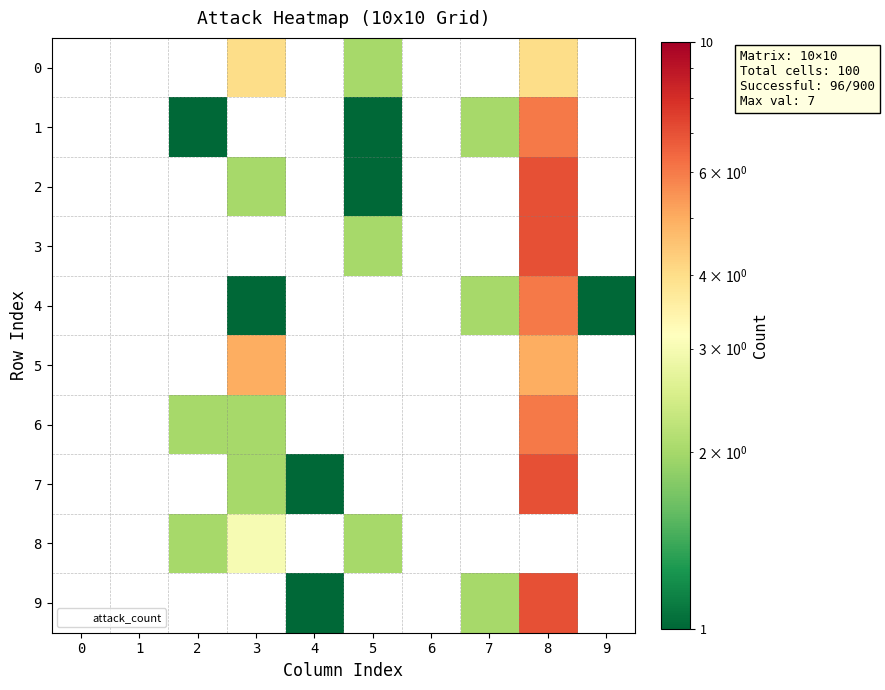

What is the difference between the highest and lowest values at 5?

2